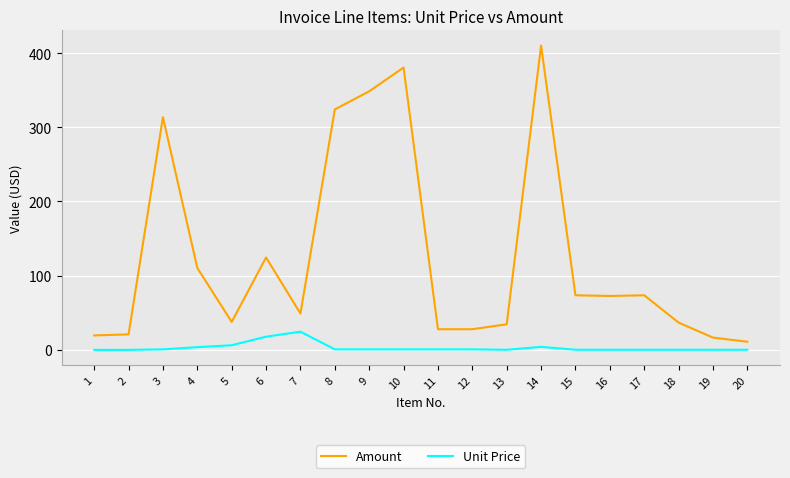

Rank the series by their average value, from lowest to highest.

Unit Price, Amount